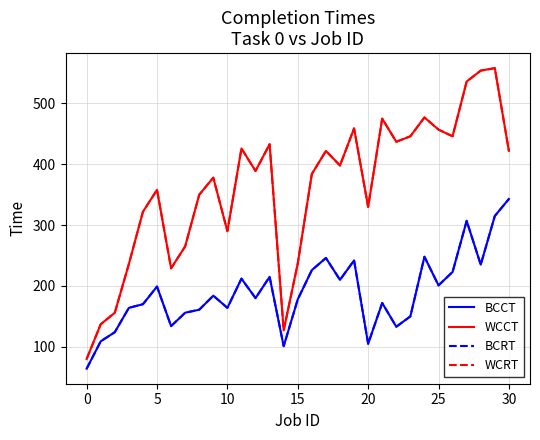

How many lines are shown in the chart?

4